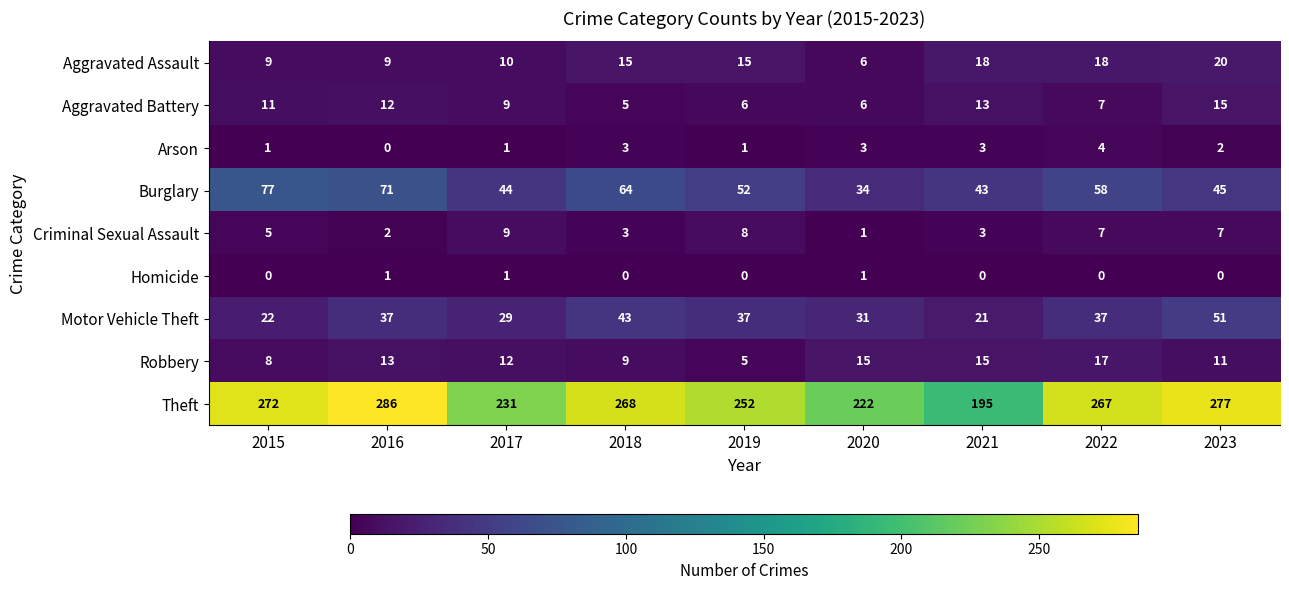

Where does the Arson series first go above 2?

2018